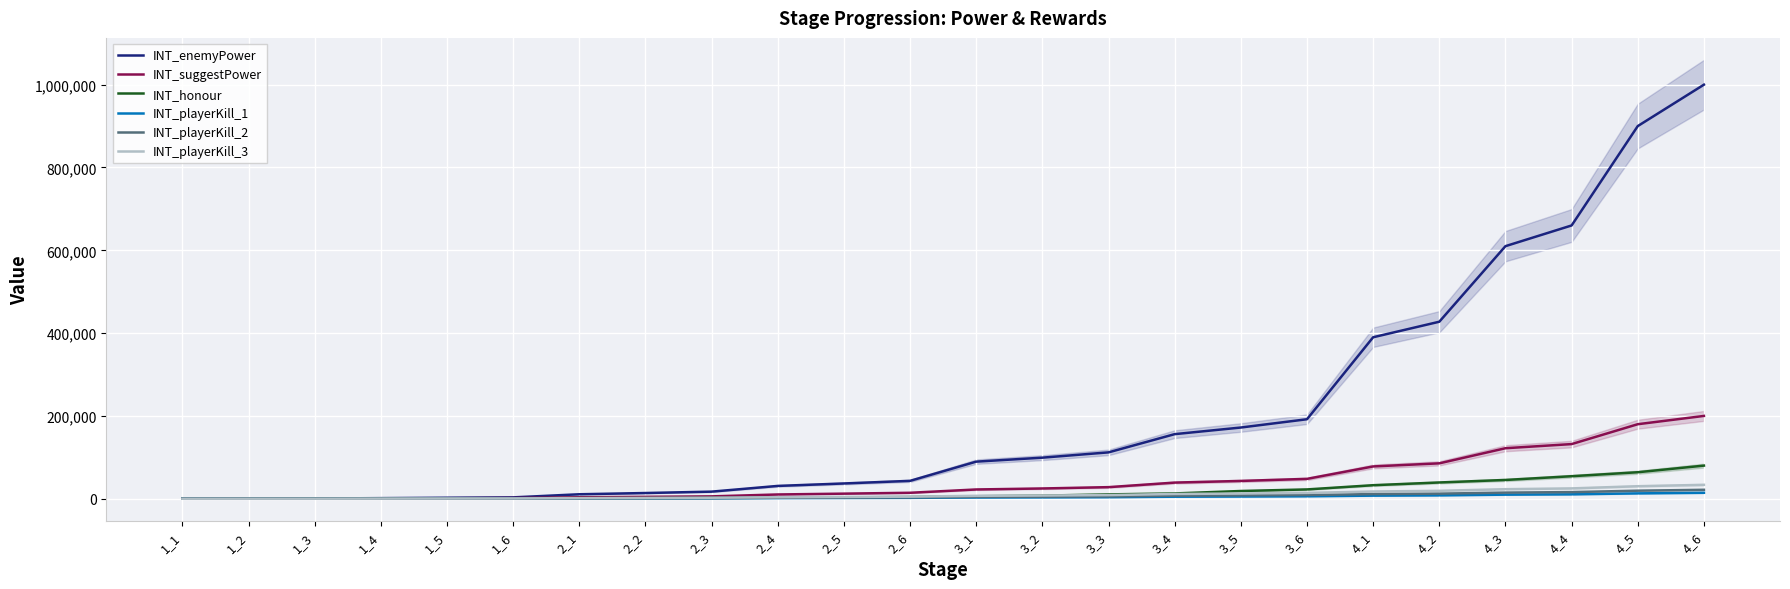

Reading left to right, extract all data points from this chart.

INT_enemyPower: 160	360	560	1440	2404	3304	10806	13806	17160	30960	36900	43200	89600	99200	112000	156000	172000	192000	390000	427500	610000	660000	900000	1000000
INT_suggestPower: 80	180	280	720	1202	1652	3602	4602	5720	10320	12300	14400	22400	24800	28000	39000	43000	48000	78000	85500	122000	132000	180000	200000
INT_honour: 200	400	600	800	1000	1200	1400	1600	2000	2400	3200	4200	6000	7500	10500	12800	18700	22500	32700	39300	45360	54400	64000	80000
INT_playerKill_1: 15	30	50	130	215	295	645	825	1030	1545	1845	2160	3020	3345	3780	4910	5415	6045	7485	8205	9880	10690	12960	14400
INT_playerKill_2: 20	45	75	195	325	445	970	1240	1545	2320	2765	3240	4535	5020	5670	7370	8125	9070	11230	12310	14820	16035	19440	21600
INT_playerKill_3: 35	75	115	300	505	695	1515	1935	2400	3610	4305	5040	7055	7810	8820	11465	12640	14110	17470	19150	23055	24945	30240	33600